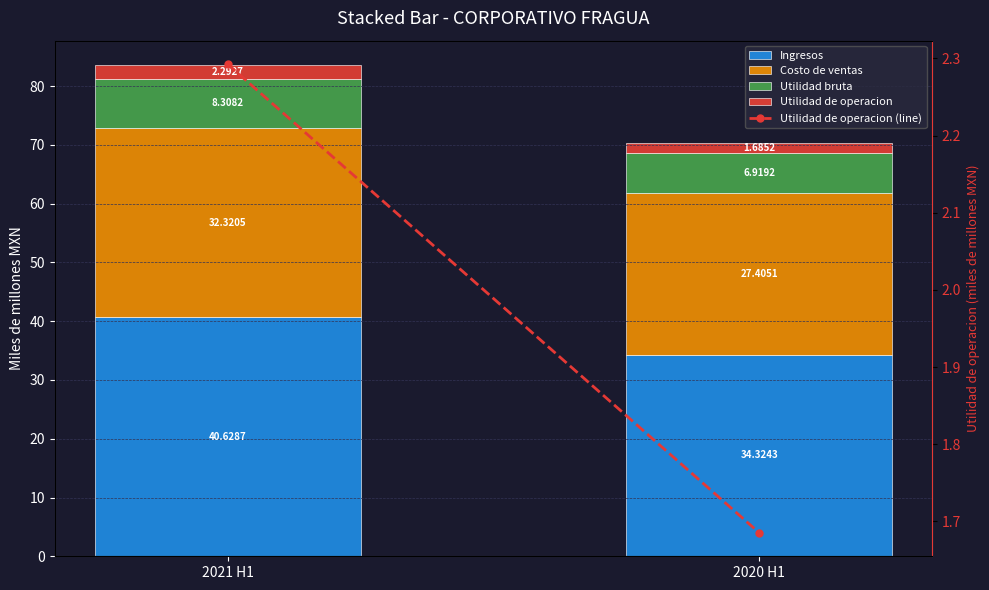

What are all the series names shown in the legend?

Ingresos, Costo de ventas, Utilidad bruta, Utilidad de operacion, Utilidad de operacion (line)